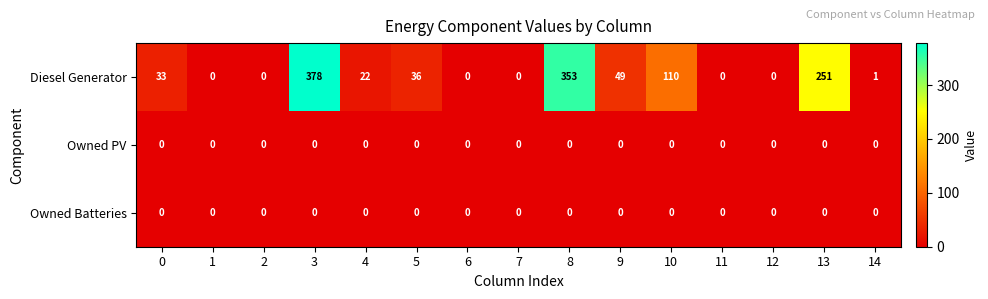

True or false: Diesel Generator has a value of 128 at 1.

False